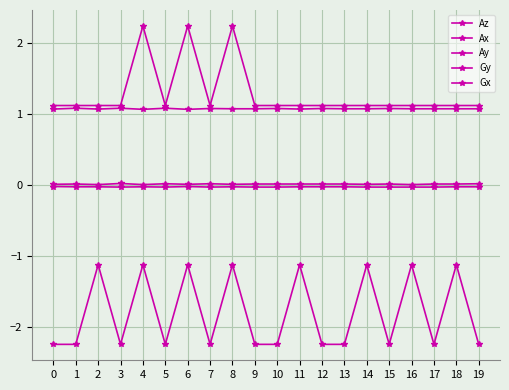

True or false: Gy has a value of 1.1 at 18.

True